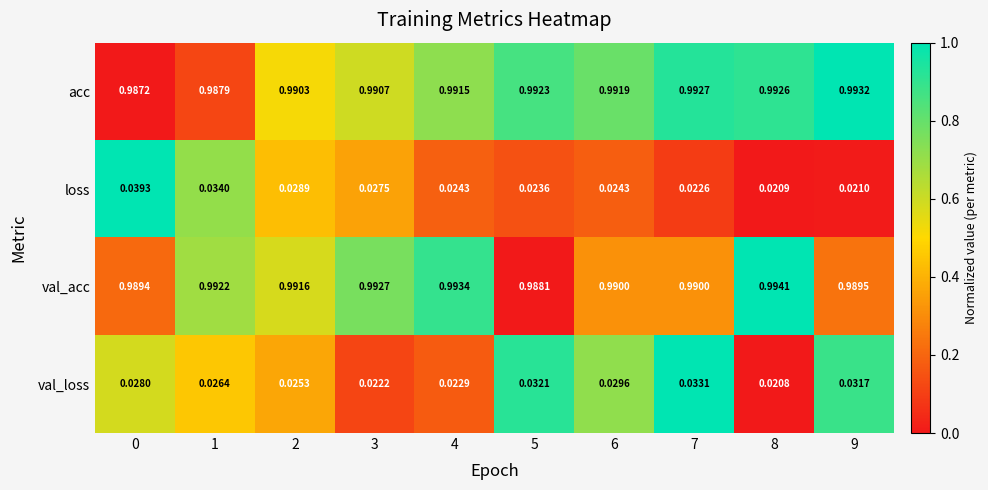

Which series changed the most between 1 and 3?

loss